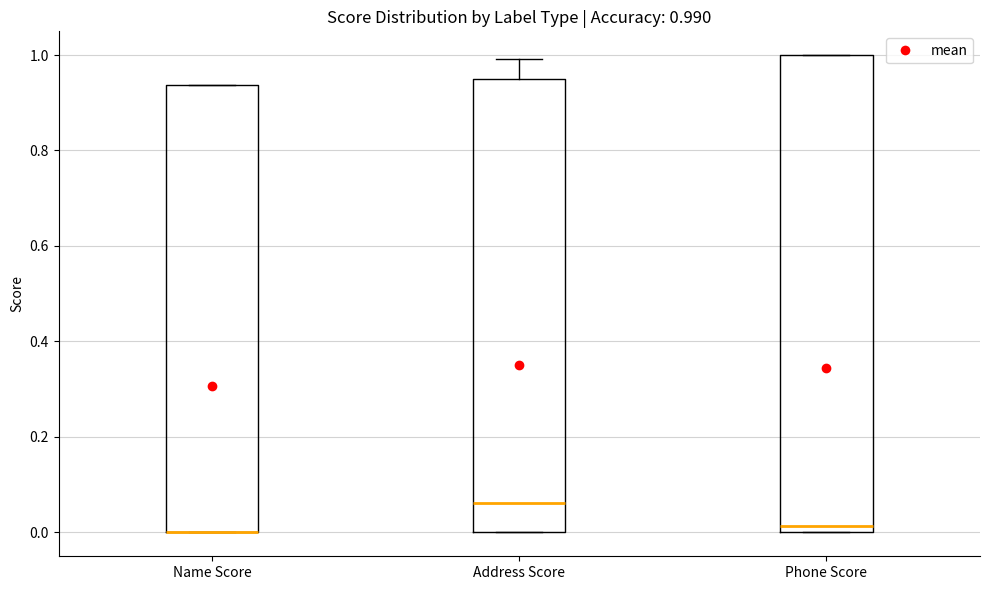

Comparing the boxes themselves (not the whiskers), which one is the tallest?

Phone Score